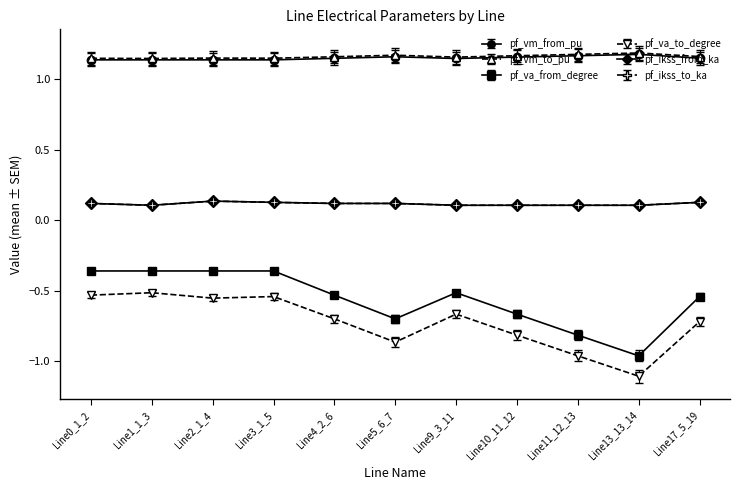

Reading right to left, list all the values displayed in this chart.

pf_vm_from_pu: 1.1	1.2	1.2	1.2	1.1	1.2	1.1	1.1	1.1	1.1	1.1
pf_vm_to_pu: 1.2	1.2	1.2	1.2	1.2	1.2	1.2	1.2	1.2	1.2	1.2
pf_va_from_degree: -0.5	-1.0	-0.8	-0.7	-0.5	-0.7	-0.5	-0.4	-0.4	-0.4	-0.4
pf_va_to_degree: -0.7	-1.1	-1.0	-0.8	-0.7	-0.9	-0.7	-0.5	-0.6	-0.5	-0.5
pf_ikss_from_ka: 0.1	0.1	0.1	0.1	0.1	0.1	0.1	0.1	0.1	0.1	0.1
pf_ikss_to_ka: 0.1	0.1	0.1	0.1	0.1	0.1	0.1	0.1	0.1	0.1	0.1